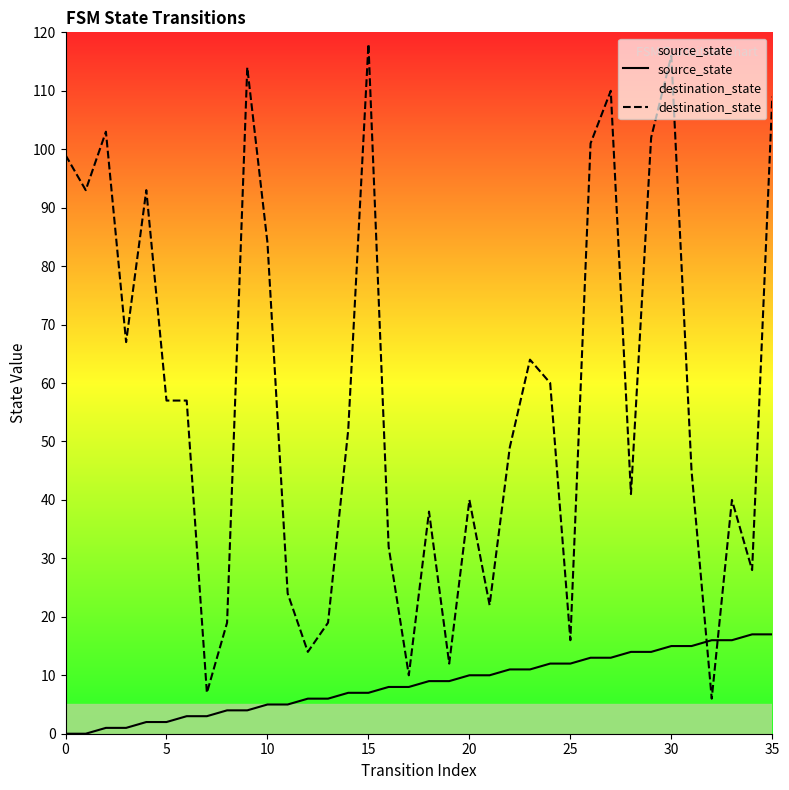

What is the difference between the maximum and minimum values in the source_state series?

17